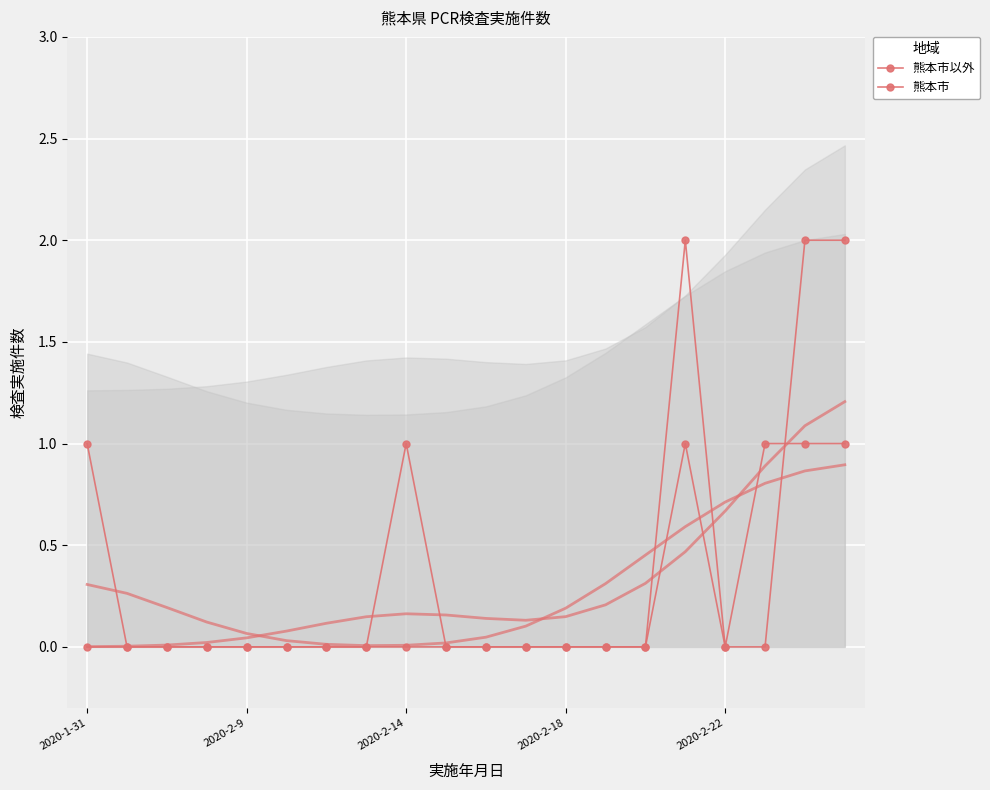

Is the value of 熊本市以外 at 2020-2-22 greater than the value of 熊本市 at 19?

No